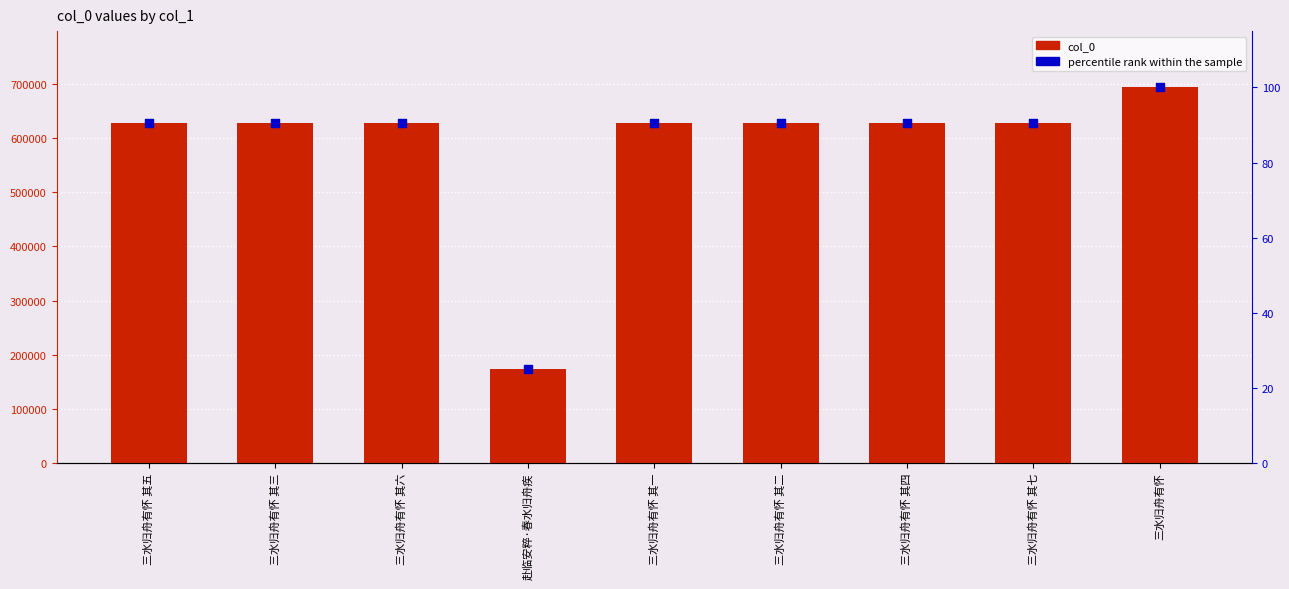

At how many categories does at least one series exceed 114540?

9